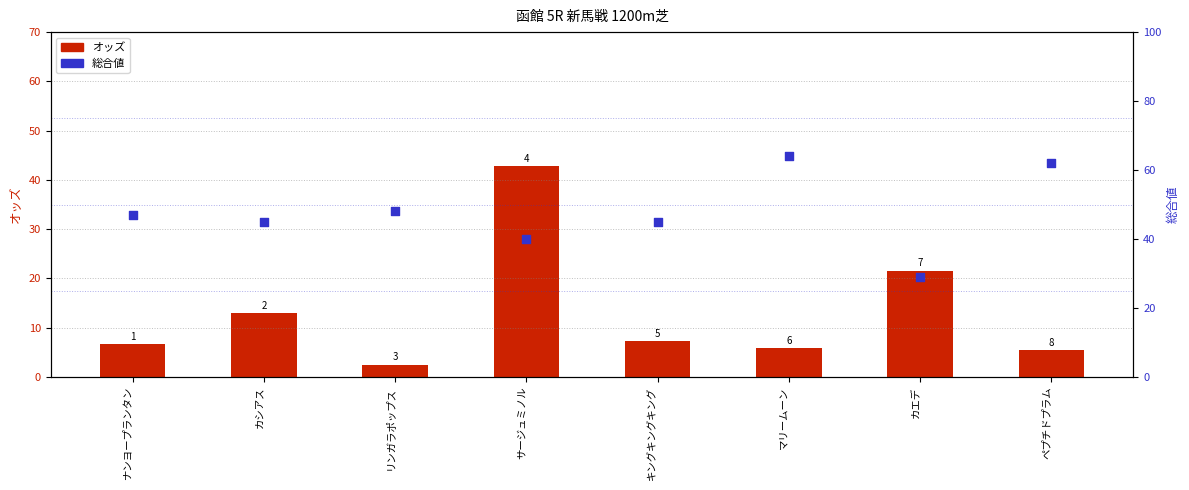

At which category is the sum across all series the highest?

サージュミノル